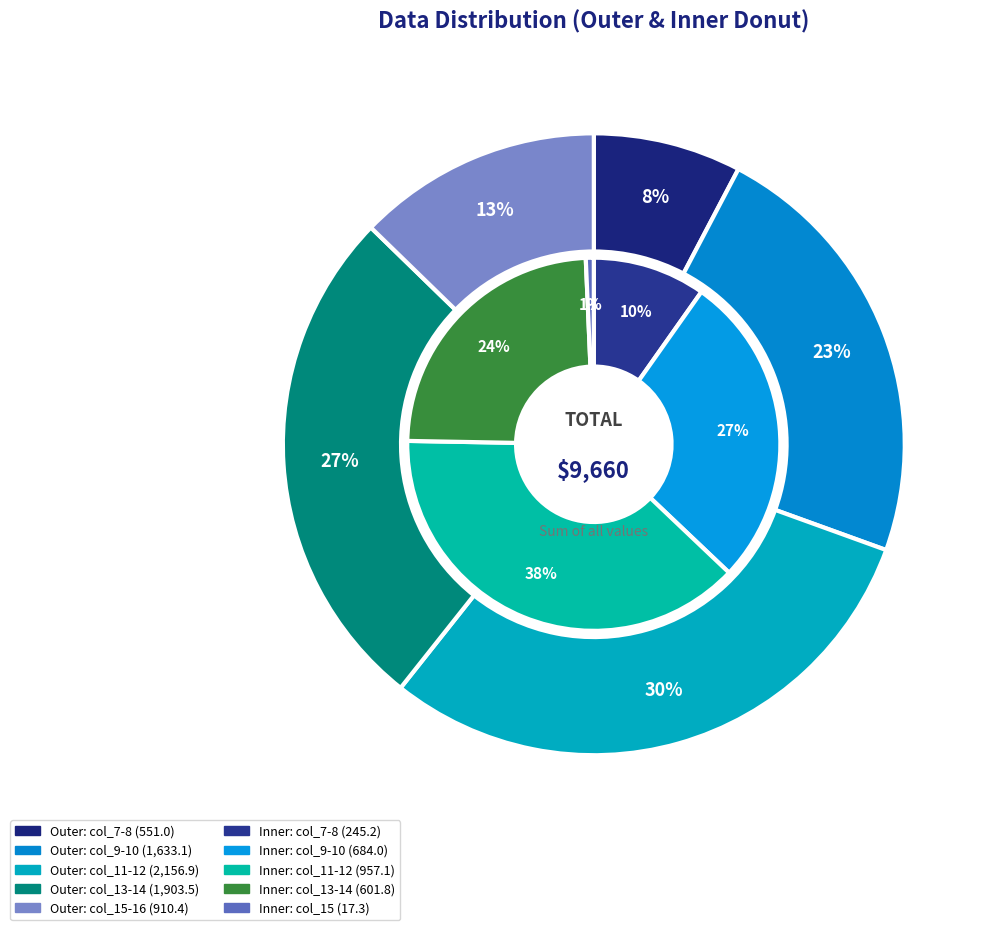

To the nearest percent, what is the average slice percentage?

10%